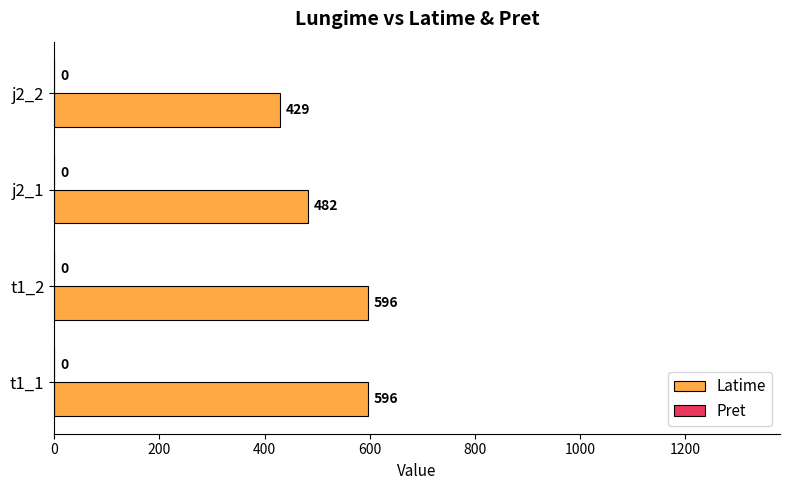

The chart shows a value of 596 at t1_1. True or false?

True